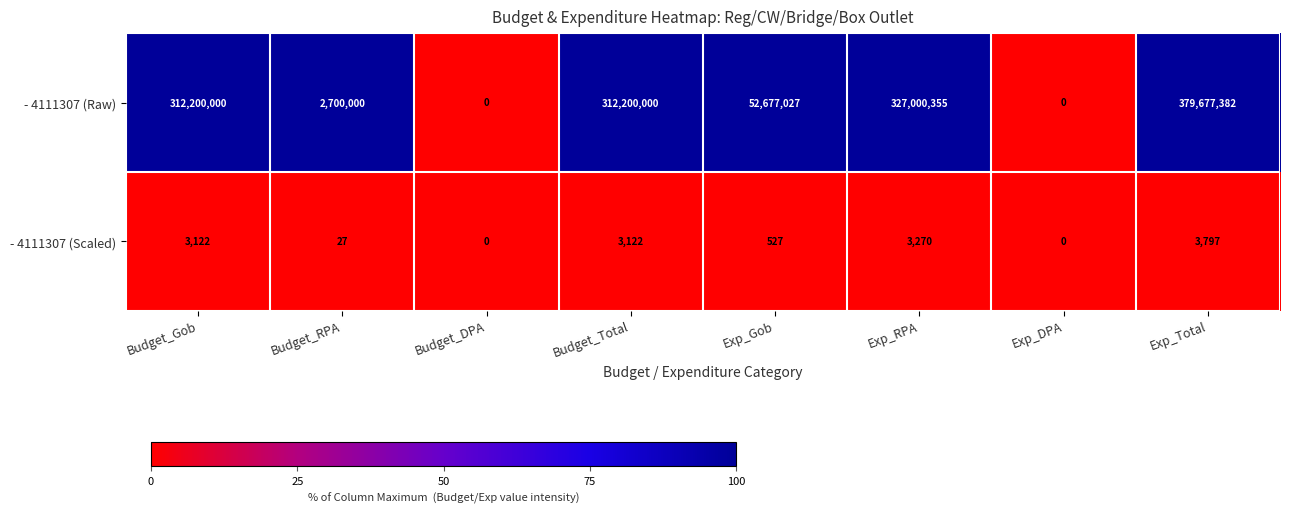

Reading left to right, list all the values displayed in this chart.

- 4111307 (Raw): Budget_Gob=312200000	Budget_RPA=2700000	Budget_DPA=0	Budget_Total=312200000	Exp_Gob=52677027	Exp_RPA=327000355	Exp_DPA=0	Exp_Total=379677382
- 4111307 (Scaled): Budget_Gob=3122	Budget_RPA=27	Budget_DPA=0	Budget_Total=3122	Exp_Gob=527	Exp_RPA=3270	Exp_DPA=0	Exp_Total=3797